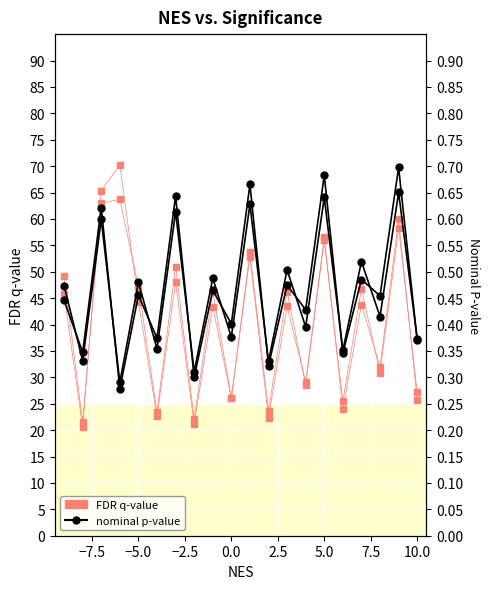

List the series in order of their overall mean, highest first.

FDR q-value, nominal p-value